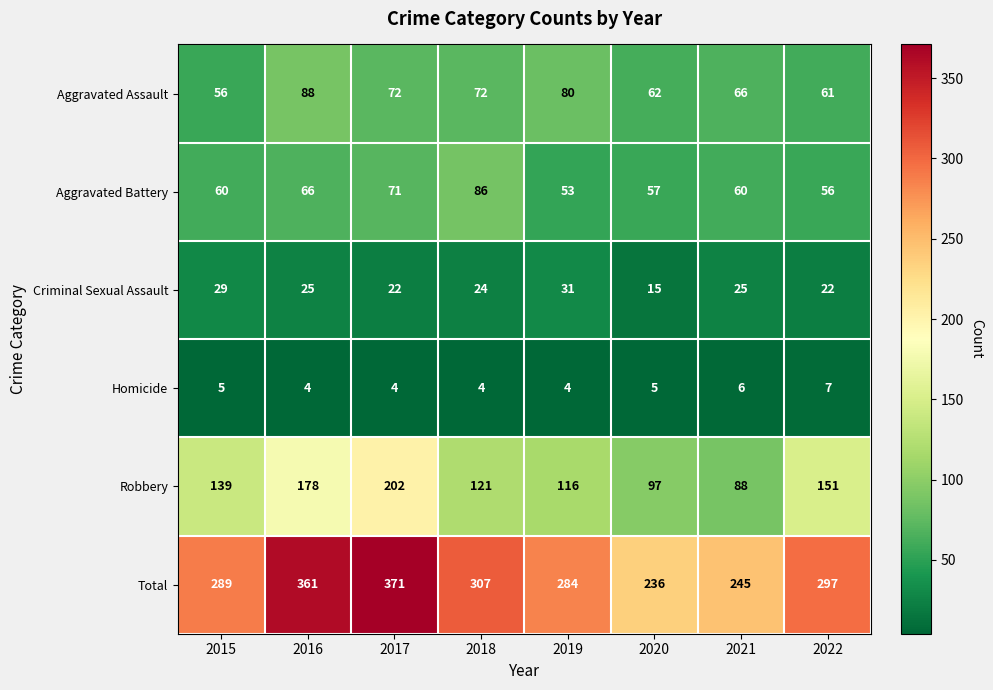

What is the average value of the Total series?

299